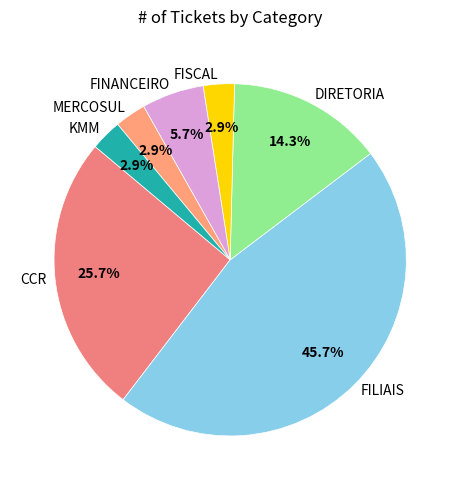

Which category has the biggest portion of the pie?

FILIAIS